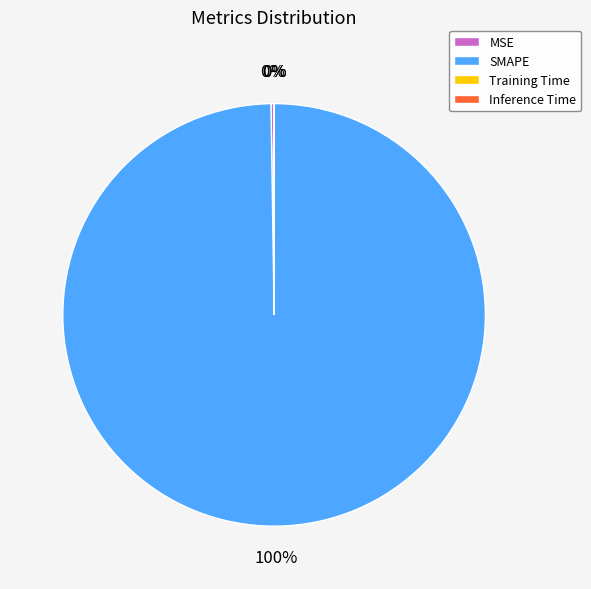

Does any single category account for the majority?

Yes